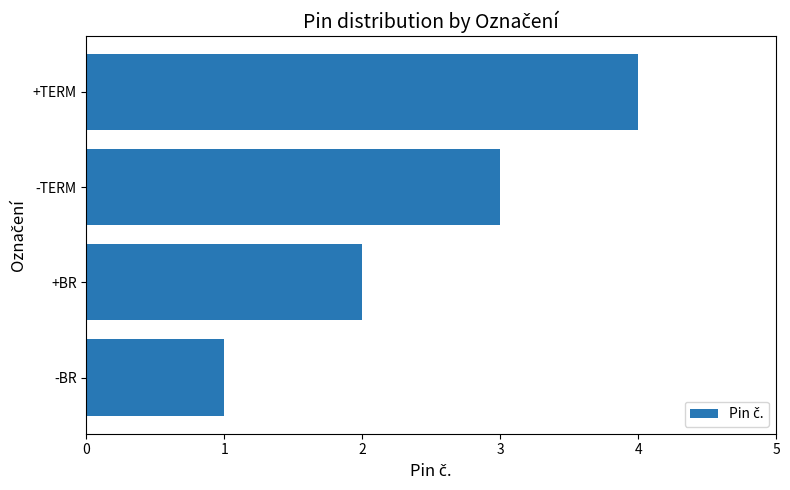

What is the change in value from +BR to -TERM?

+1